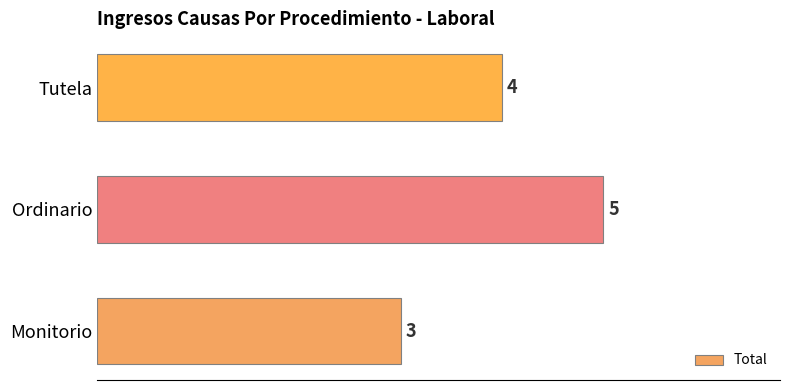

How many bars are there in total?

3